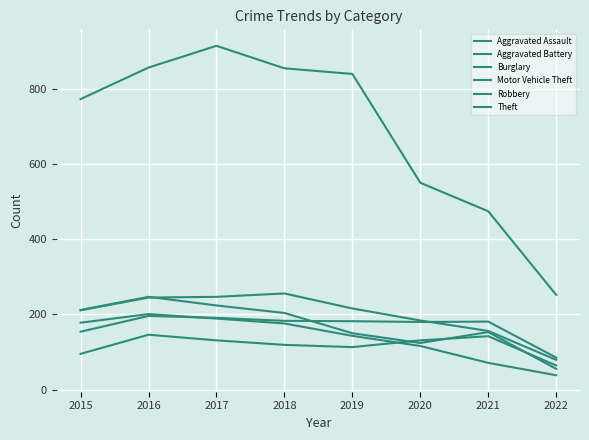

Rank the categories by Robbery value from lowest to highest.

2022, 2020, 2019, 2021, 2018, 2015, 2017, 2016